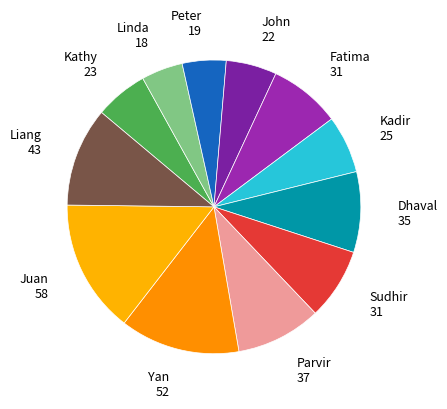

How many slices are in this pie chart?

12